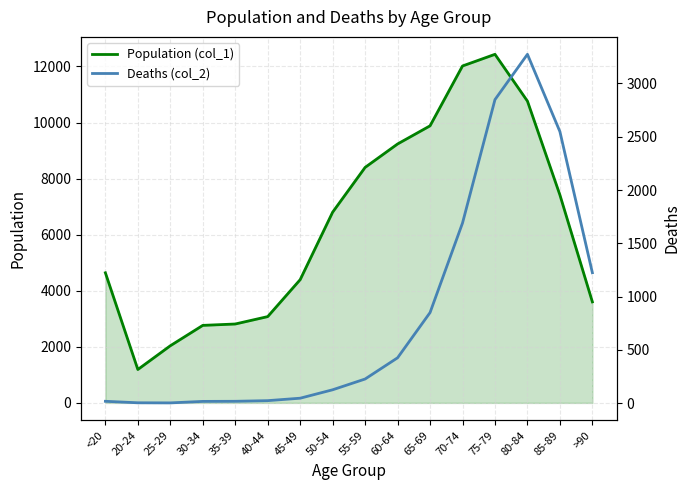

What position from the right is >90?

1